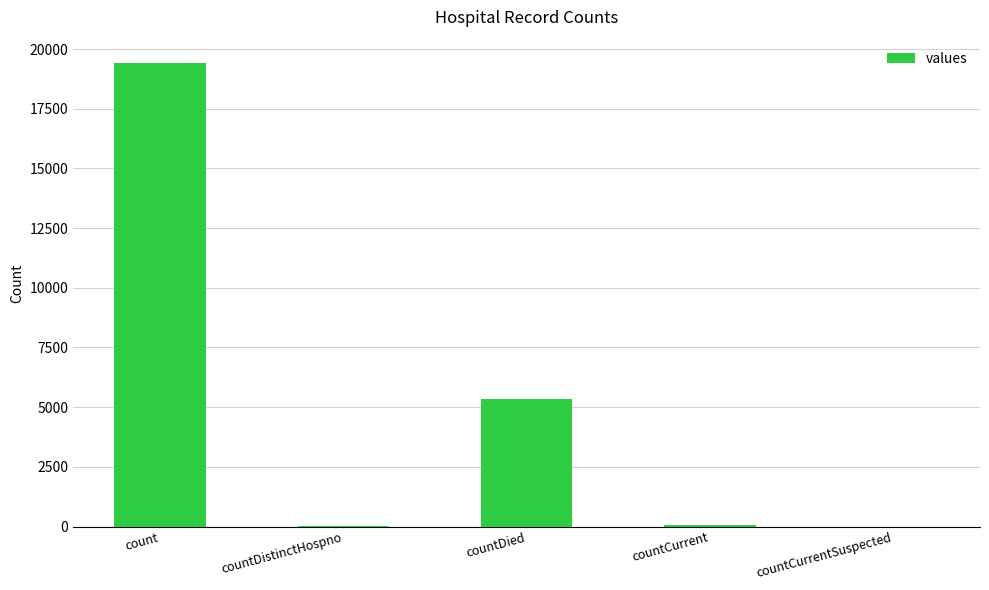

The chart shows a value of 60 at countCurrent. True or false?

True